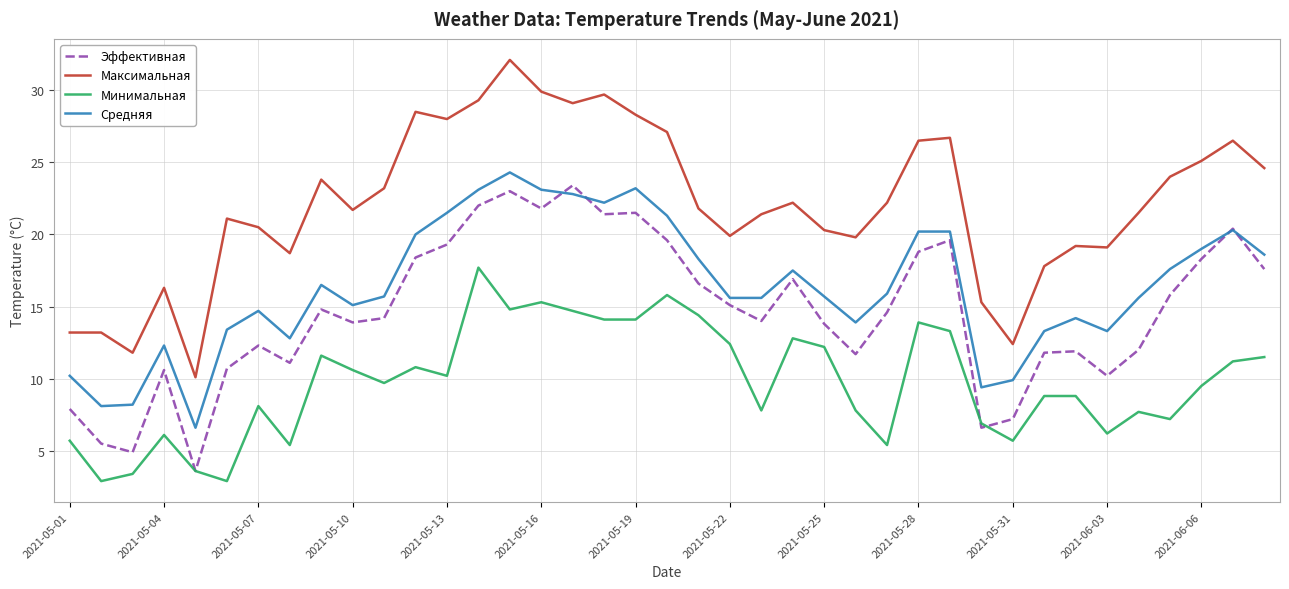

Which series has the largest range (max minus min)?

Максимальная